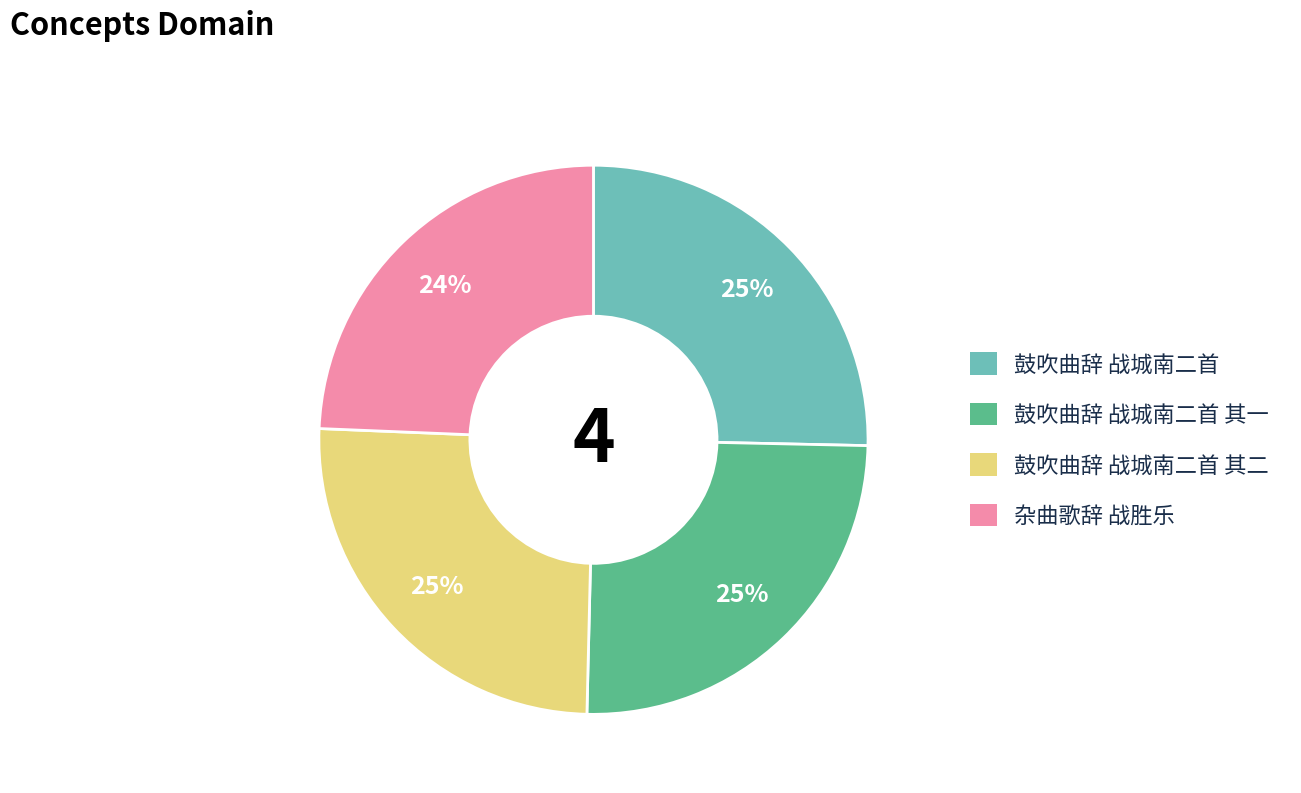

To the nearest percent, what is the difference between the 鼓吹曲辞 战城南二首 and 杂曲歌辞 战胜乐 slice percentages?

1%